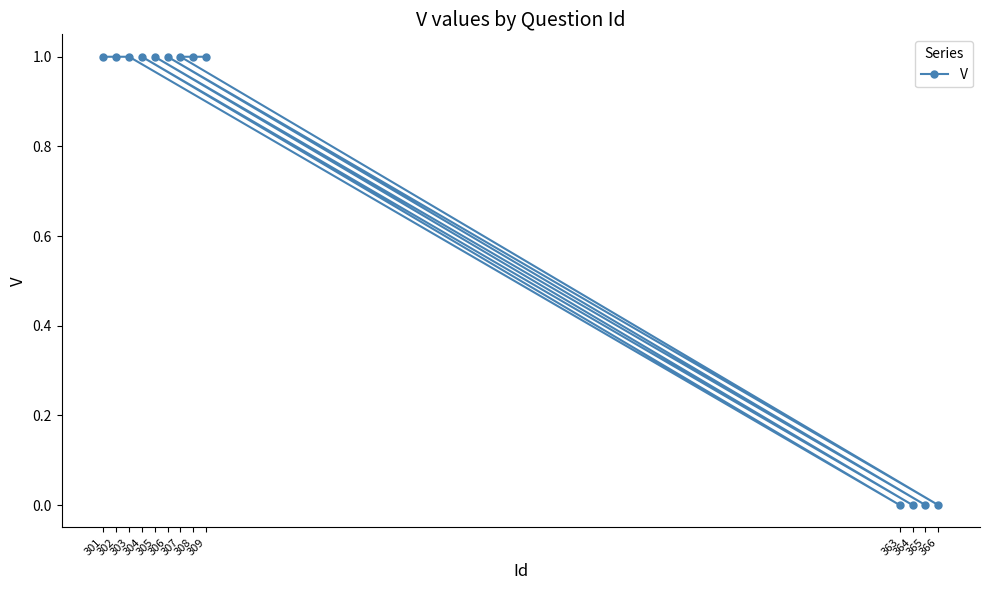

What is the difference between the maximum and second lowest values?

1